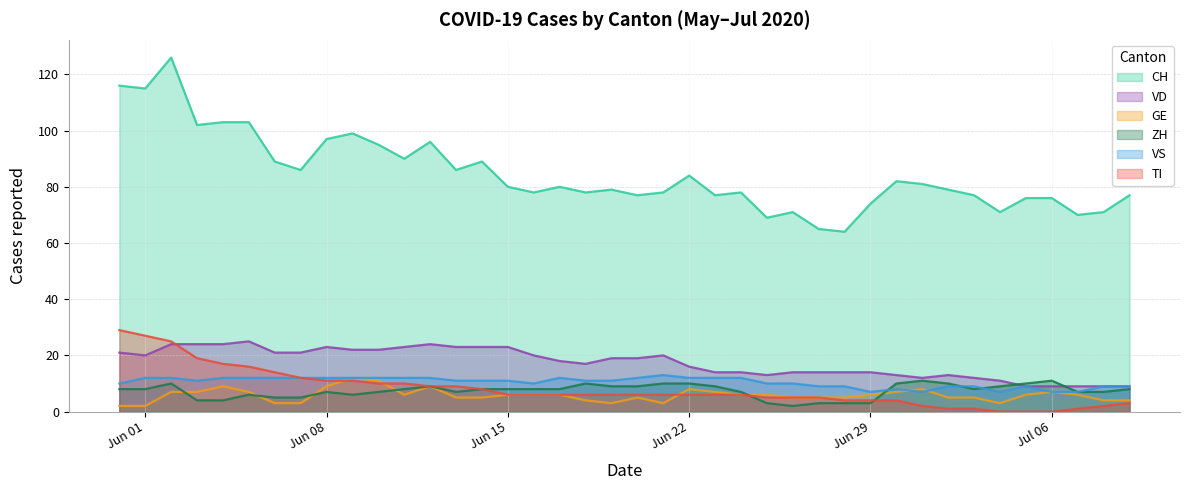

Which has a higher value, 2020-06-03 or 2020-06-17?

2020-06-03